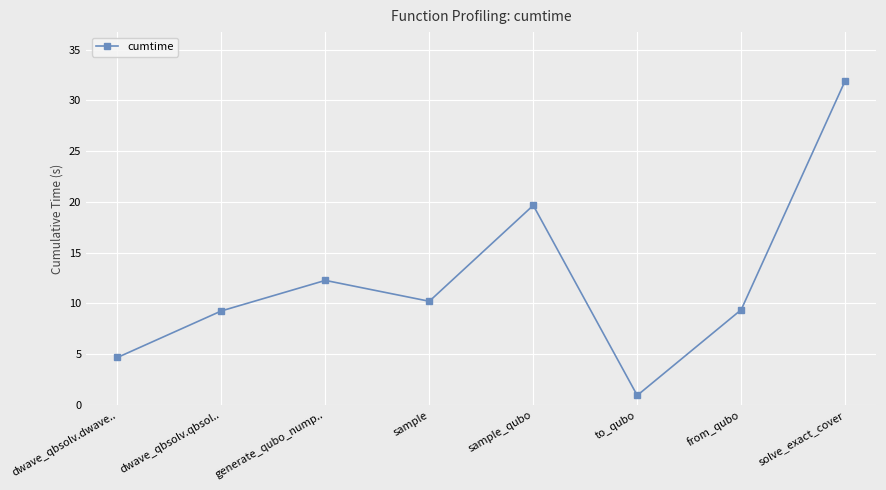

Is it true that the value at from_qubo is 12.4?

False